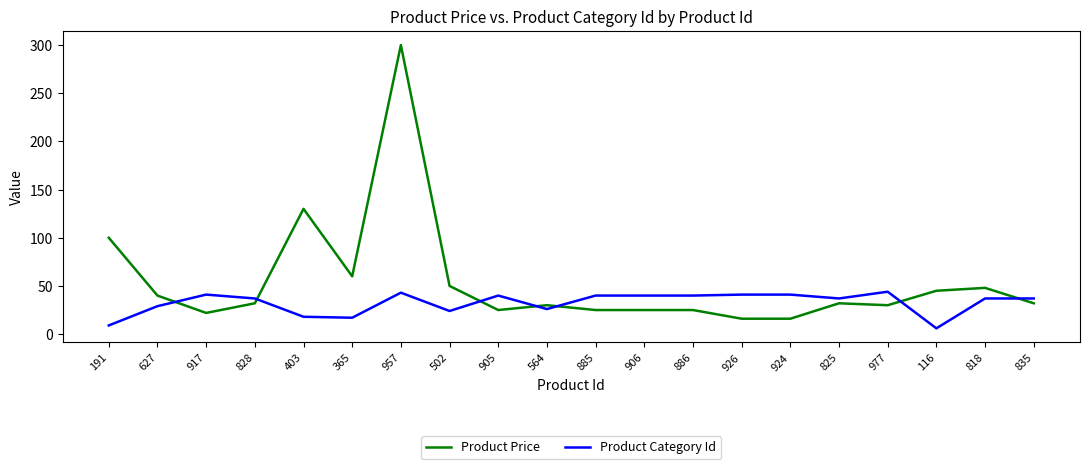

What are all the series names shown in the legend?

Product Price, Product Category Id